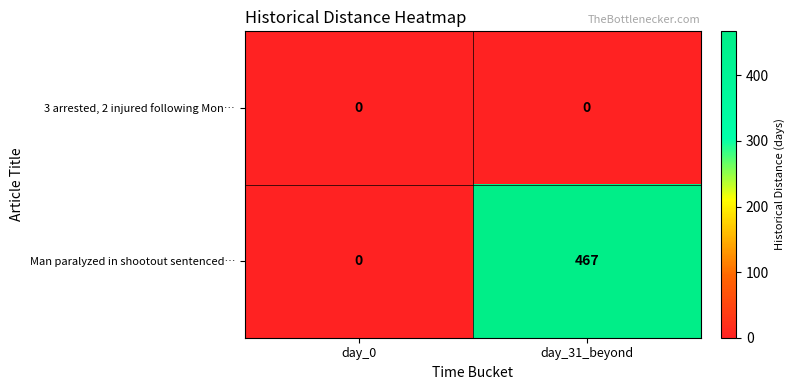

How many data points does each series have?

2